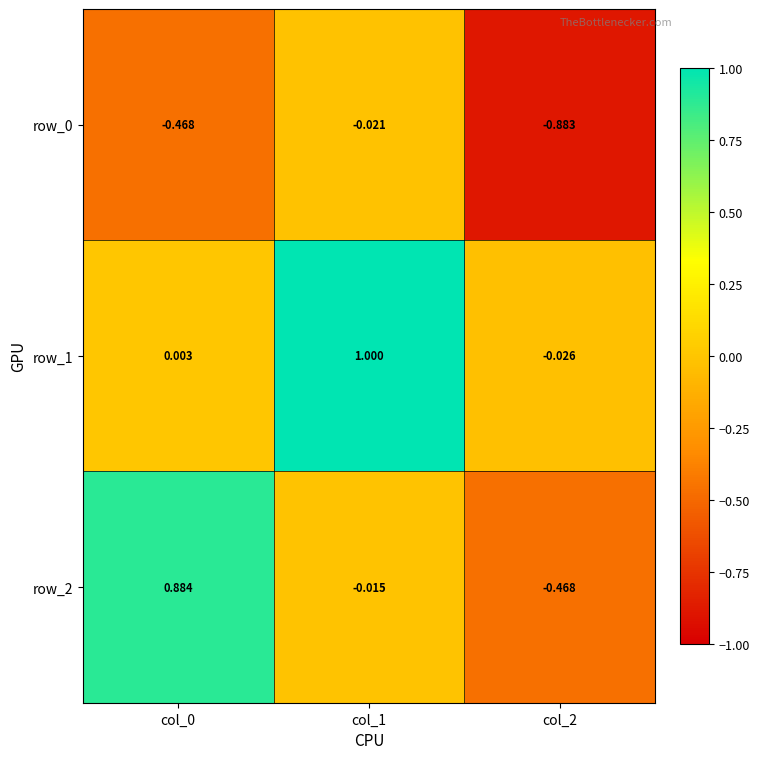

What is the sum of all row_2 values?

0.4